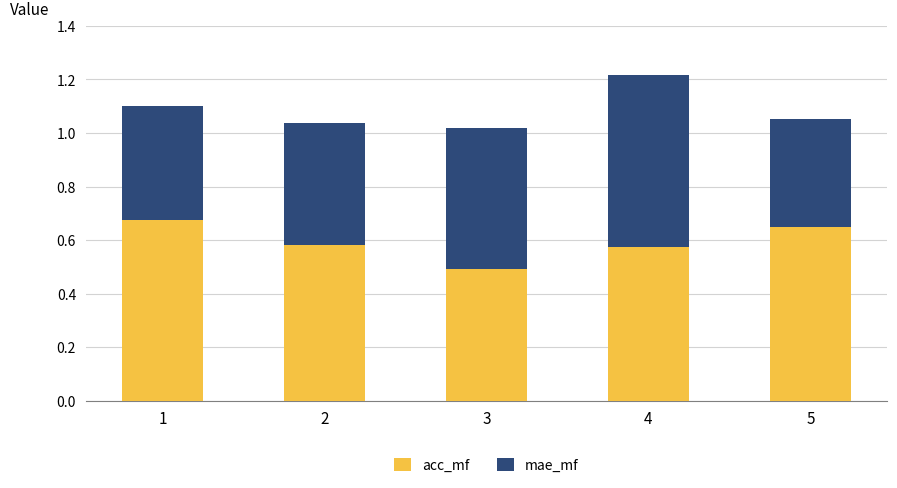

What is the sum of the acc_mf values at 1 and 5?

1.3